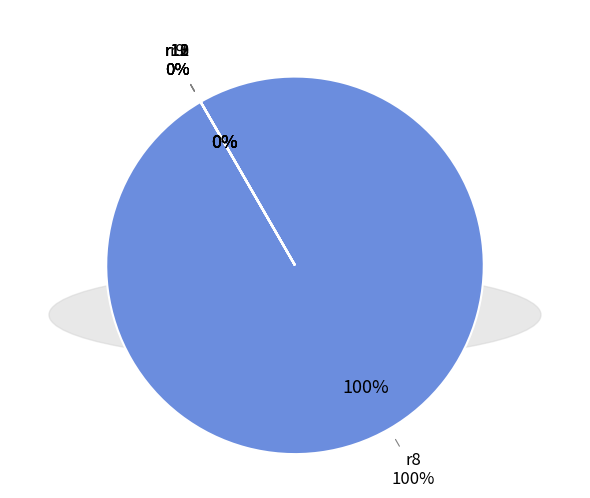

What is the majority slice?

r8